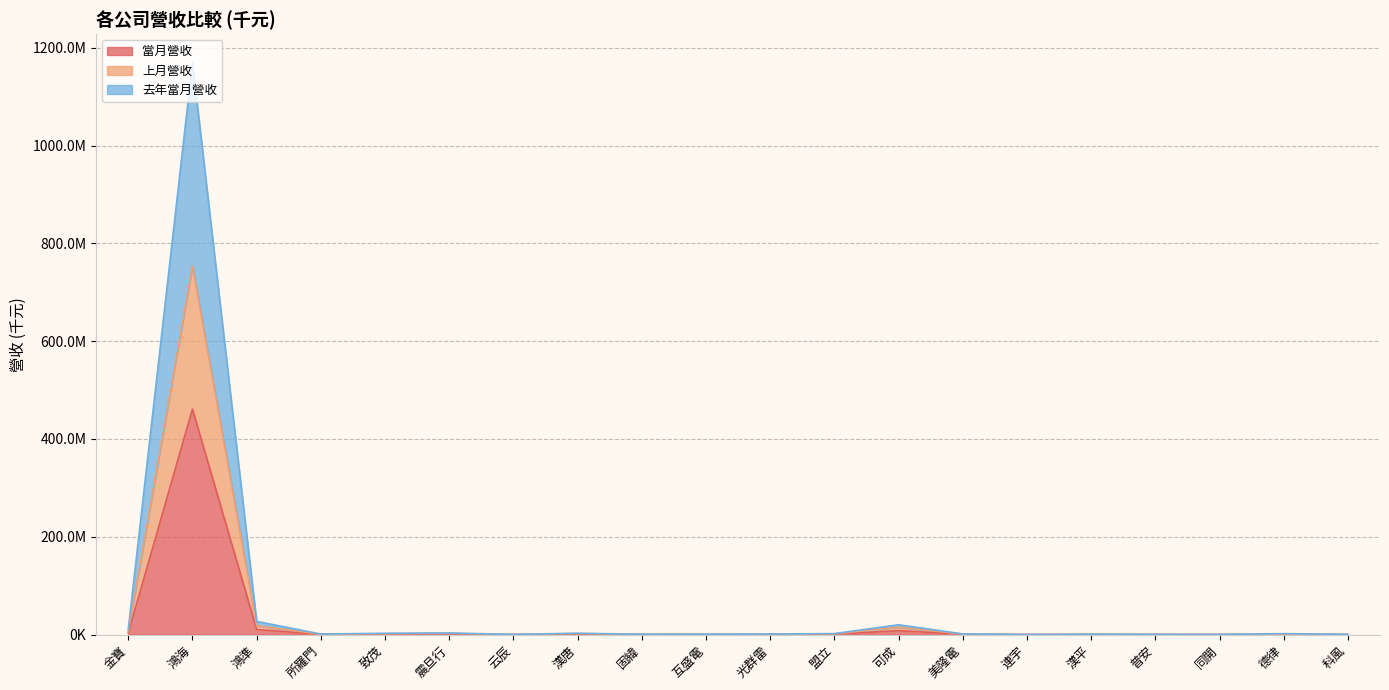

Which series has the largest range (max minus min)?

去年當月營收